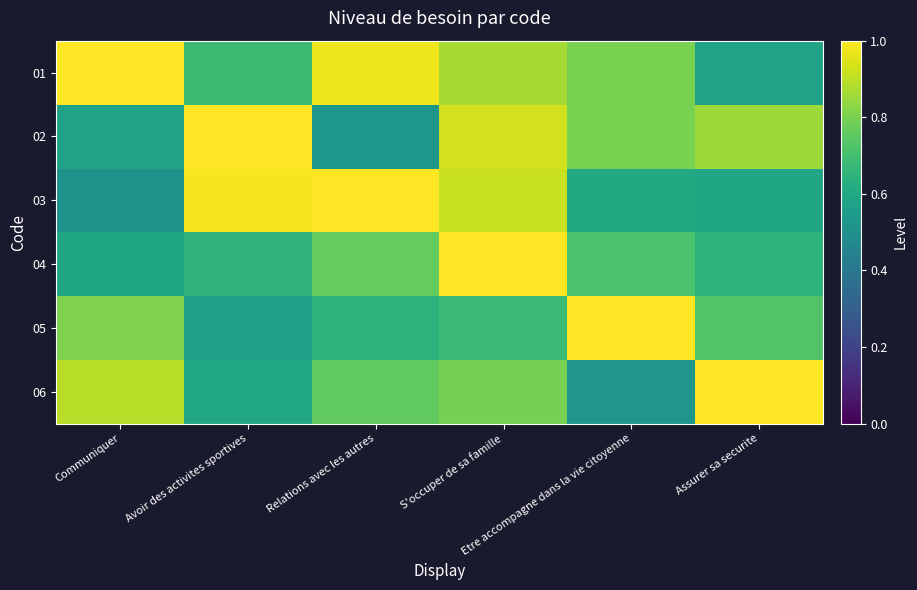

Which series has the widest spread of values?

03